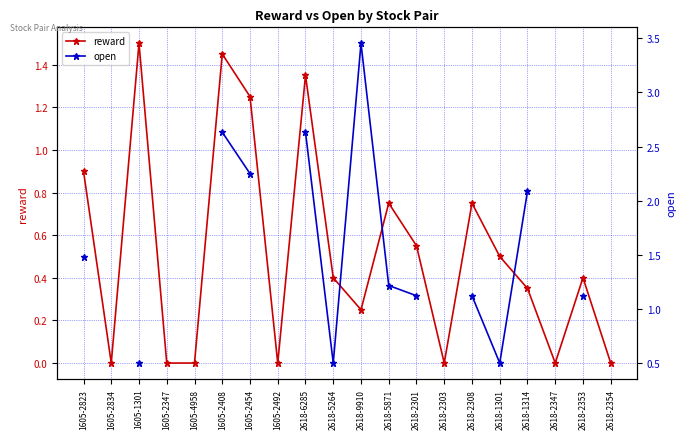

At which category does open reach its first local peak?

2618-9910